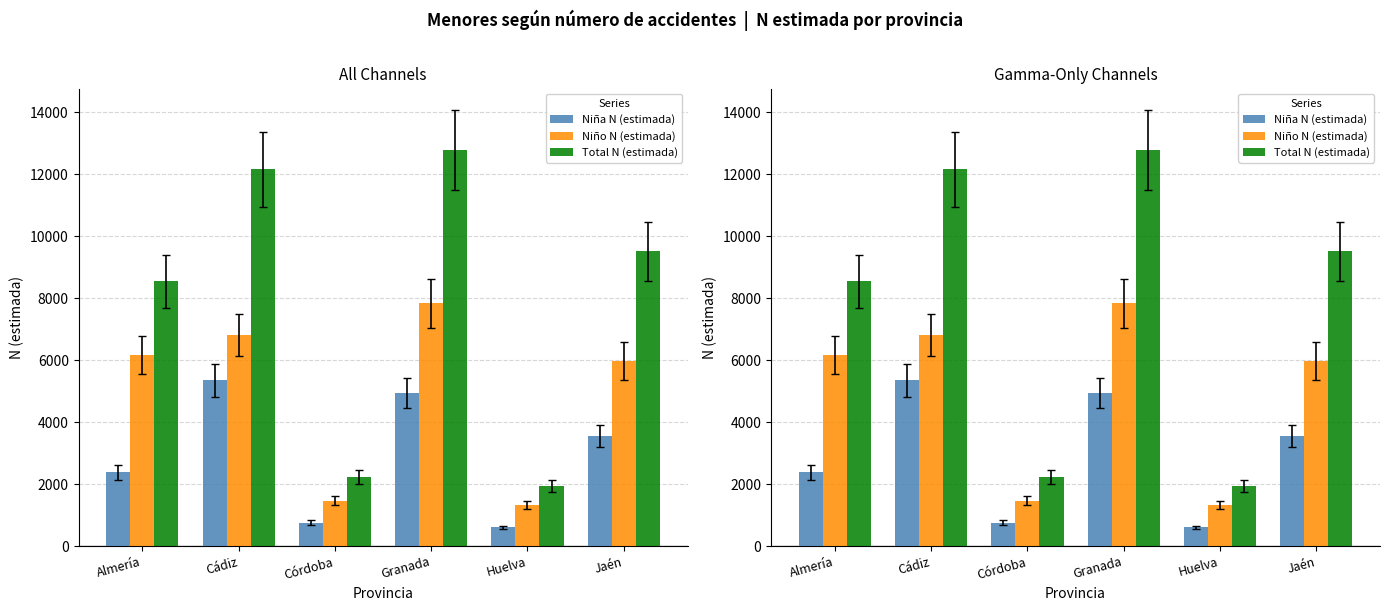

Reading left to right, list all the values displayed in this chart.

Niña N (estimada): 2380	5353	759	4946	605	3545
Niño N (estimada): 6165	6802	1467	7834	1324	5974
Total N (estimada): 8545	12155	2226	12780	1930	9519